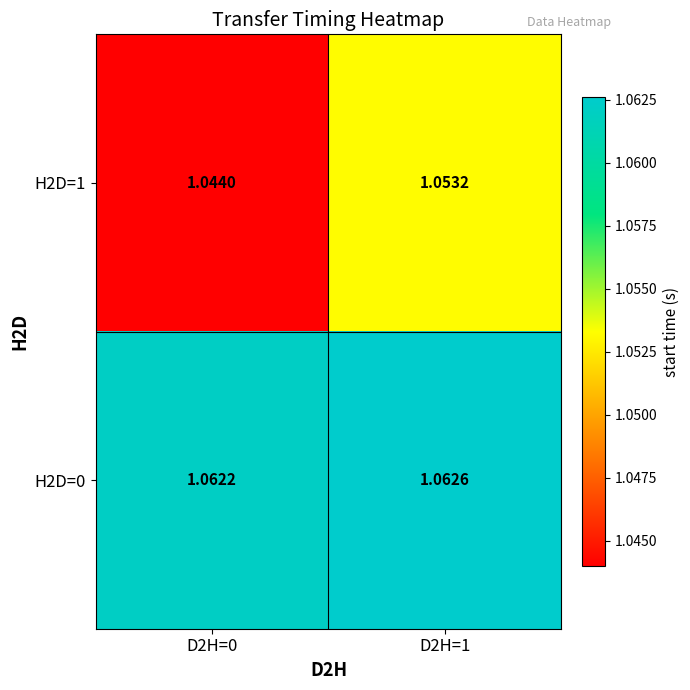

Which series changed the most between D2H=0 and D2H=1?

H2D=1